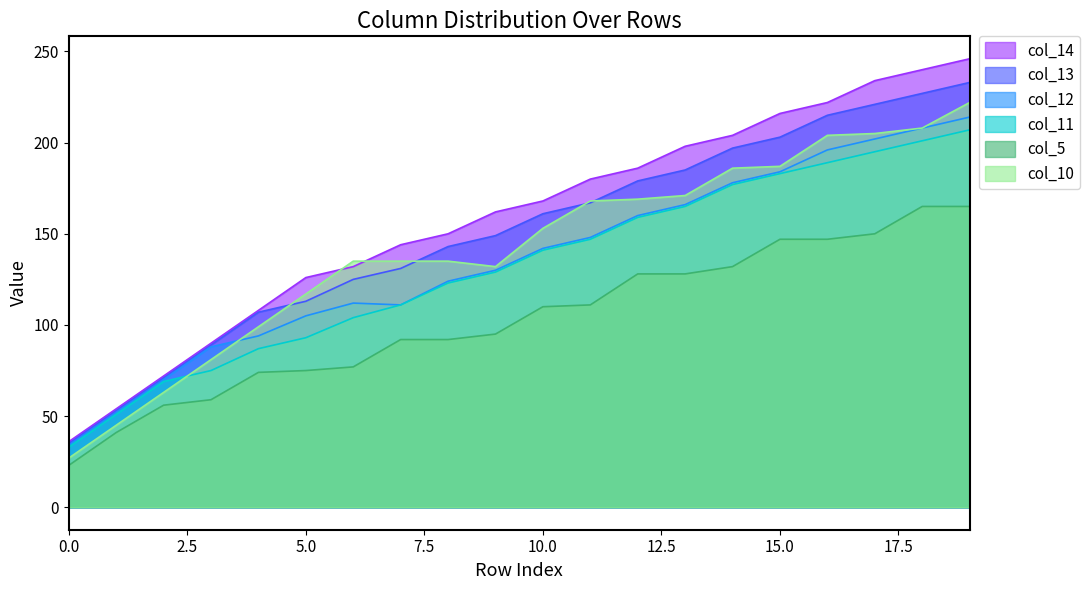

What is the average value of the col_14 series?

158